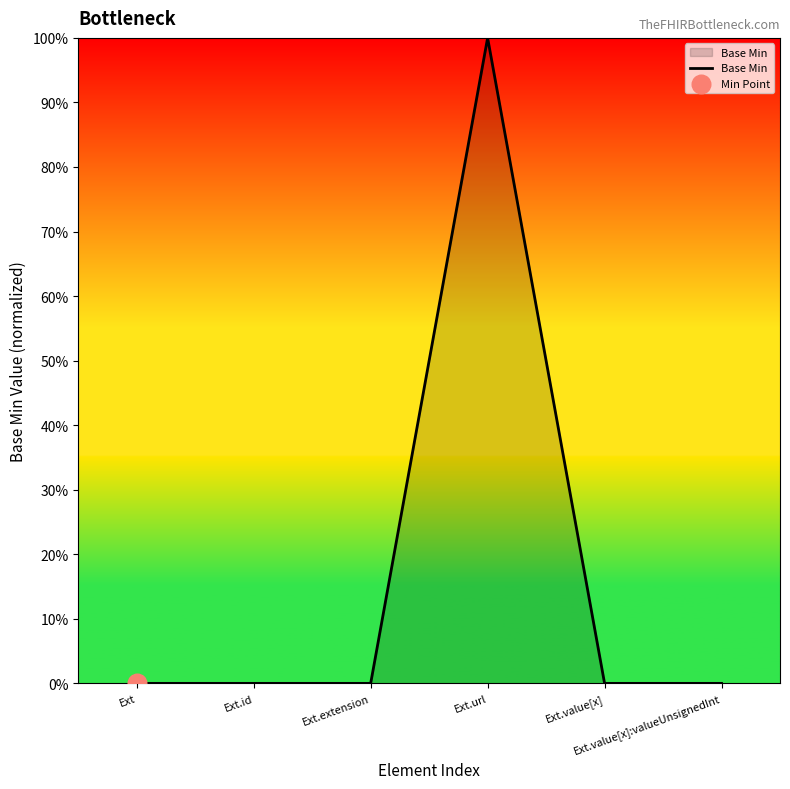

What is the change in value from Ext.url to Ext.value[x]:valueUnsignedInt?

-1